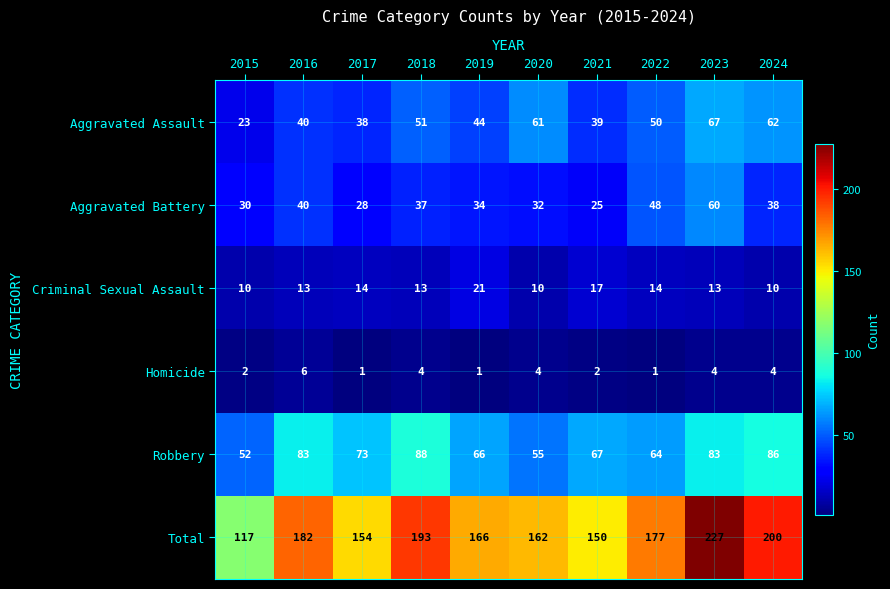

Which series has the largest range (max minus min)?

Total